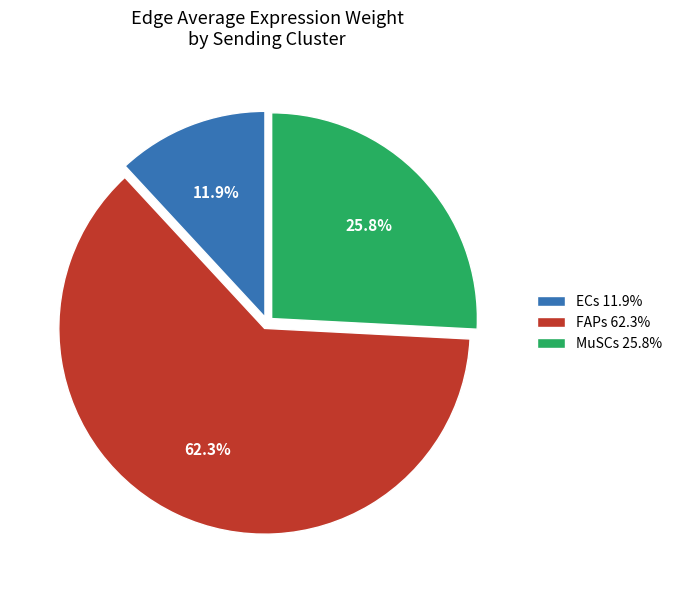

To the nearest percent, what portion does ECs represent?

12%